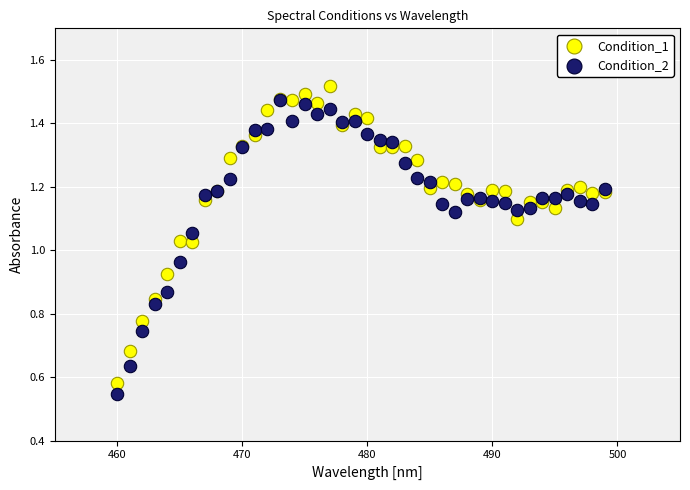

Which series contains the lowest Y value?

Condition_2